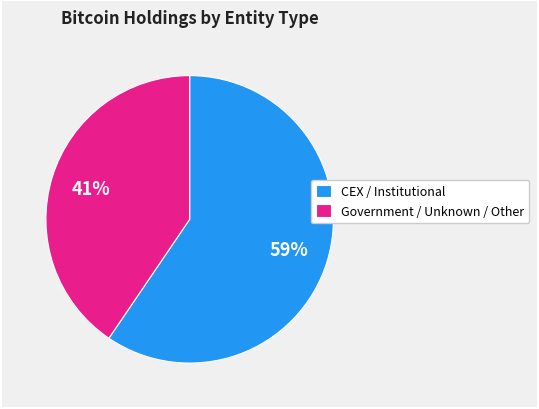

To the nearest percent, what is the combined percentage of Government / Unknown / Other and CEX / Institutional?

100%